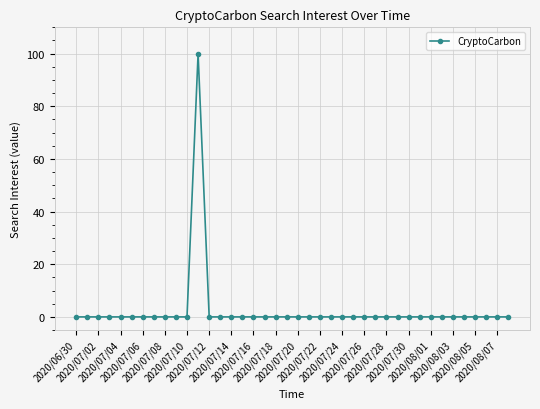

What is the difference between the maximum and second lowest values?

100